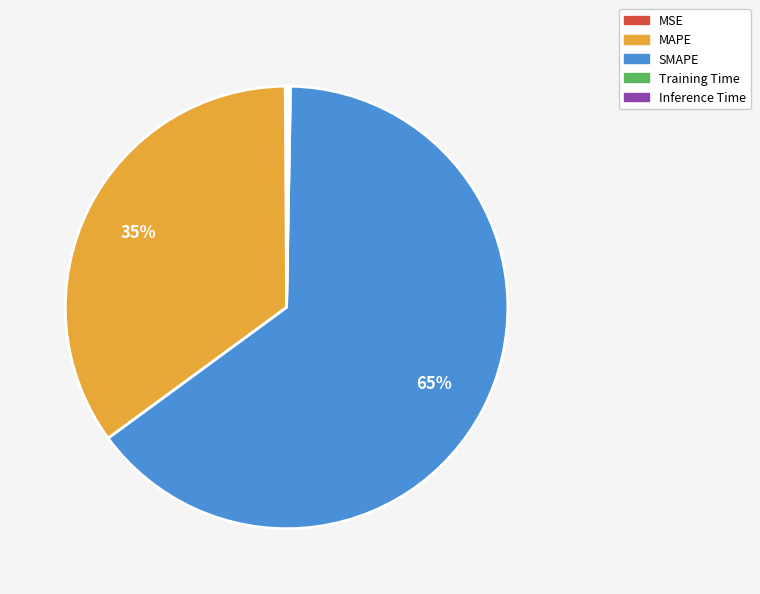

Combined, do MAPE and SMAPE account for over 50%?

Yes